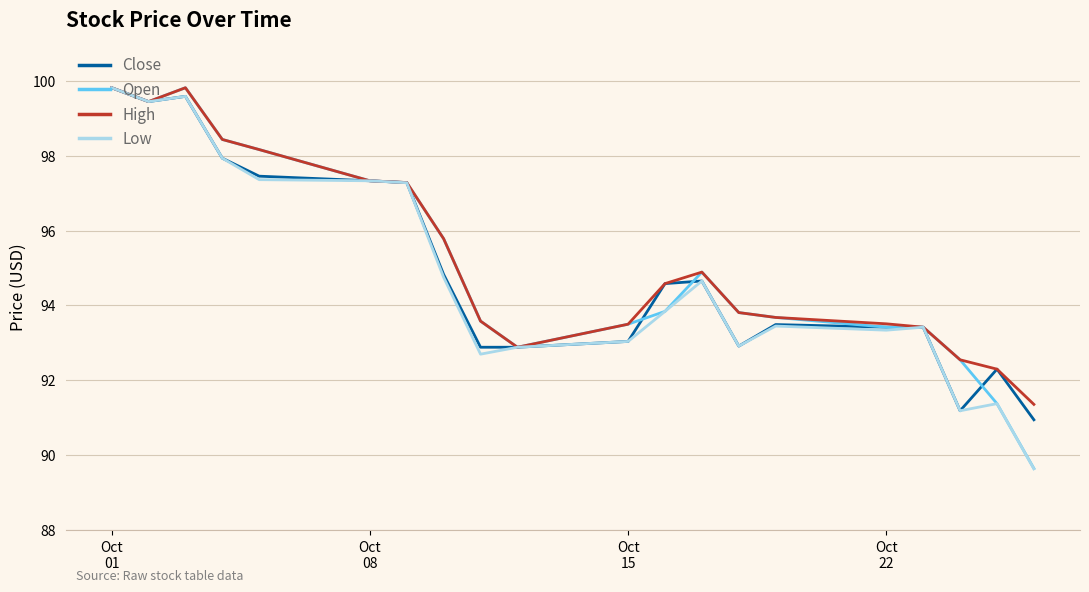

What is the minimum value for Low?

89.6